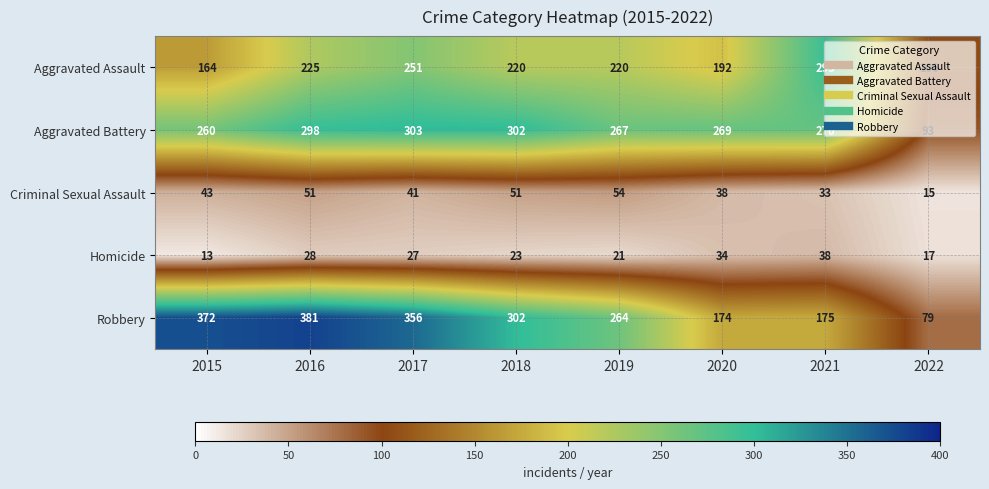

What value does the Aggravated Assault series have at 2015, to the nearest 5?

165